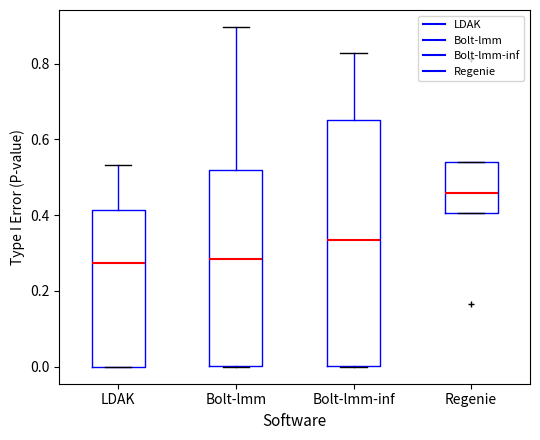

Comparing the boxes themselves (not the whiskers), which one is the tallest?

Bolt-lmm-inf